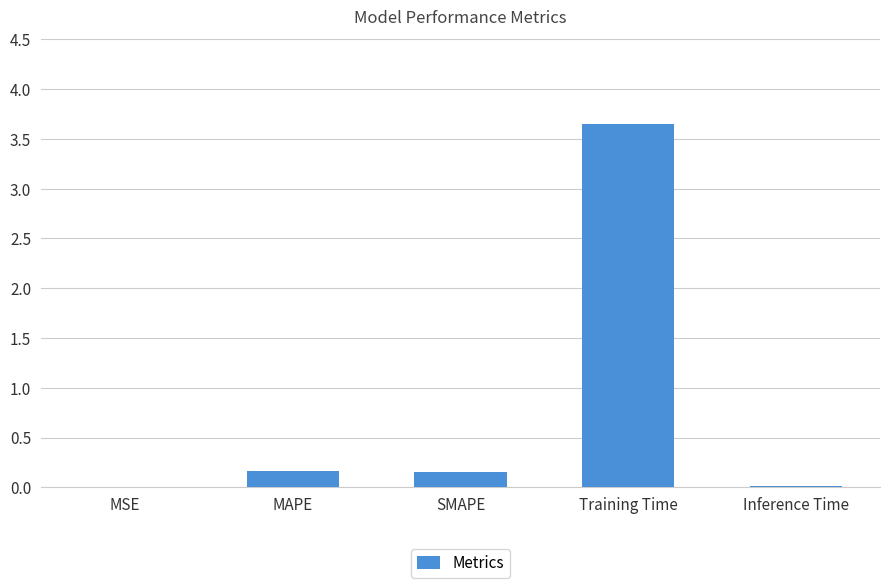

True or false: the data shows 0.2 at MAPE.

True